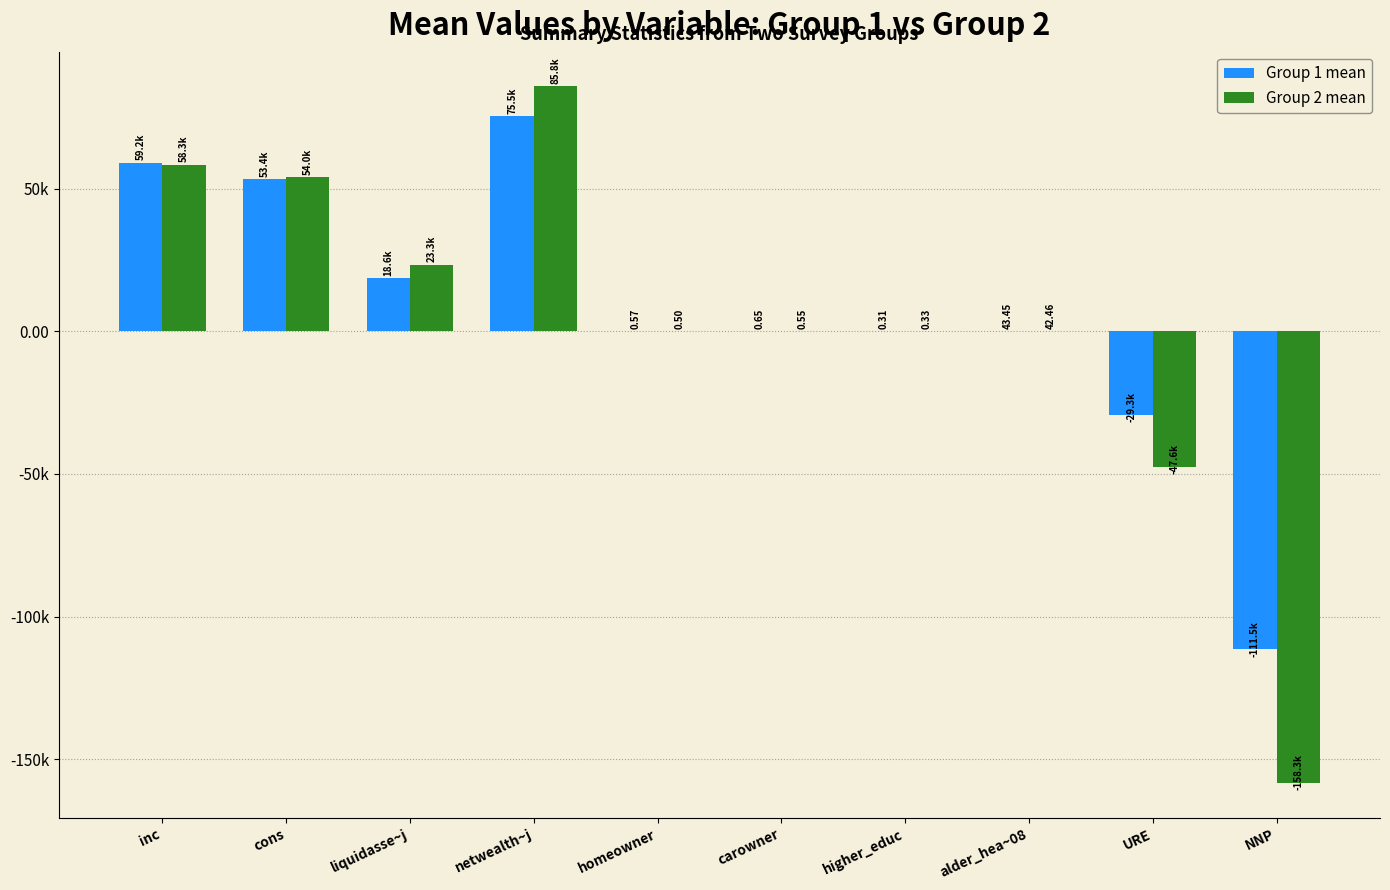

What is the difference between the maximum and minimum values in the Group 1 mean series?

186984.5